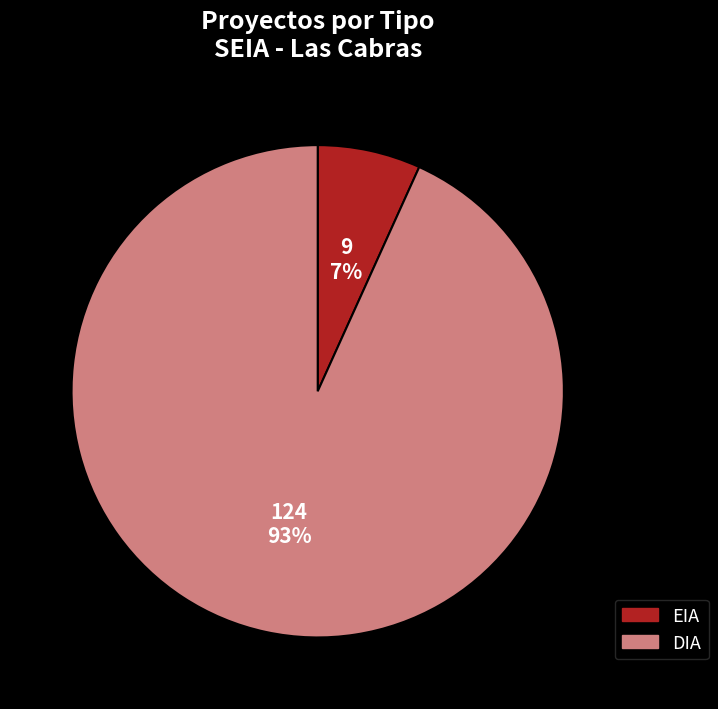

What is the largest slice in the pie chart?

DIA